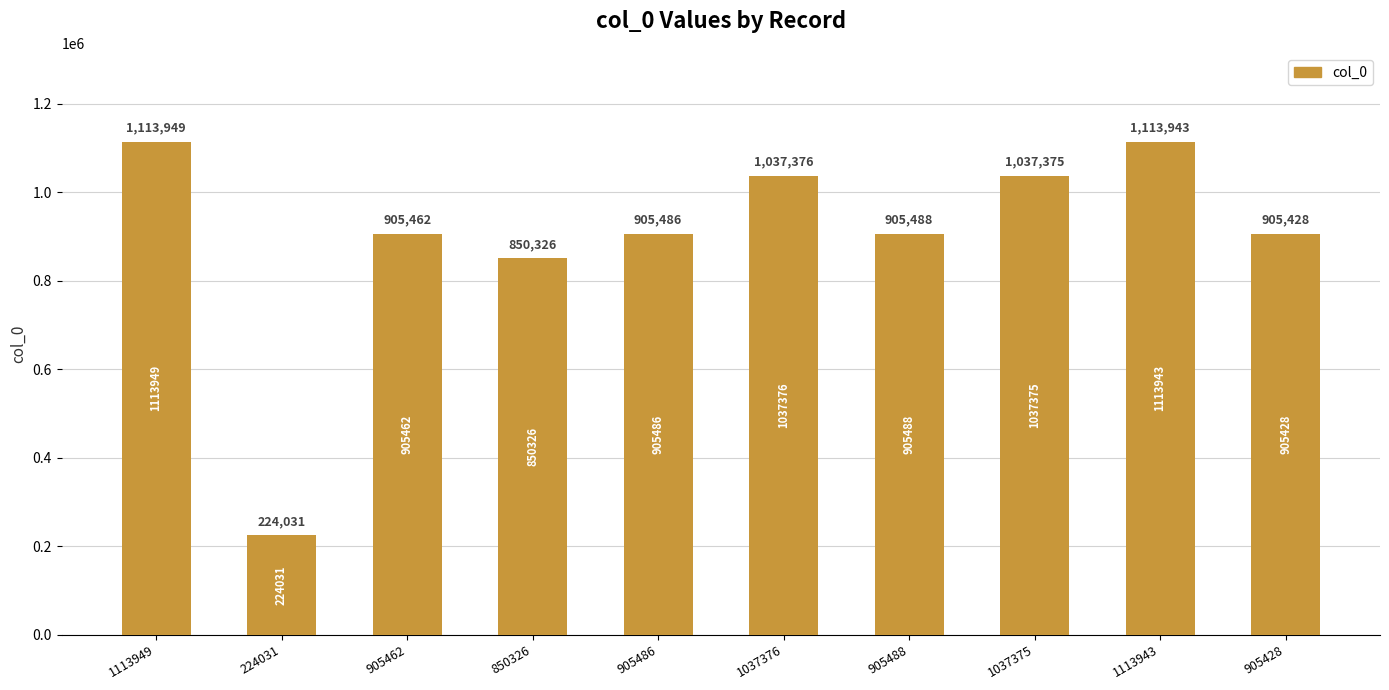

What position from the left is 905486?

5